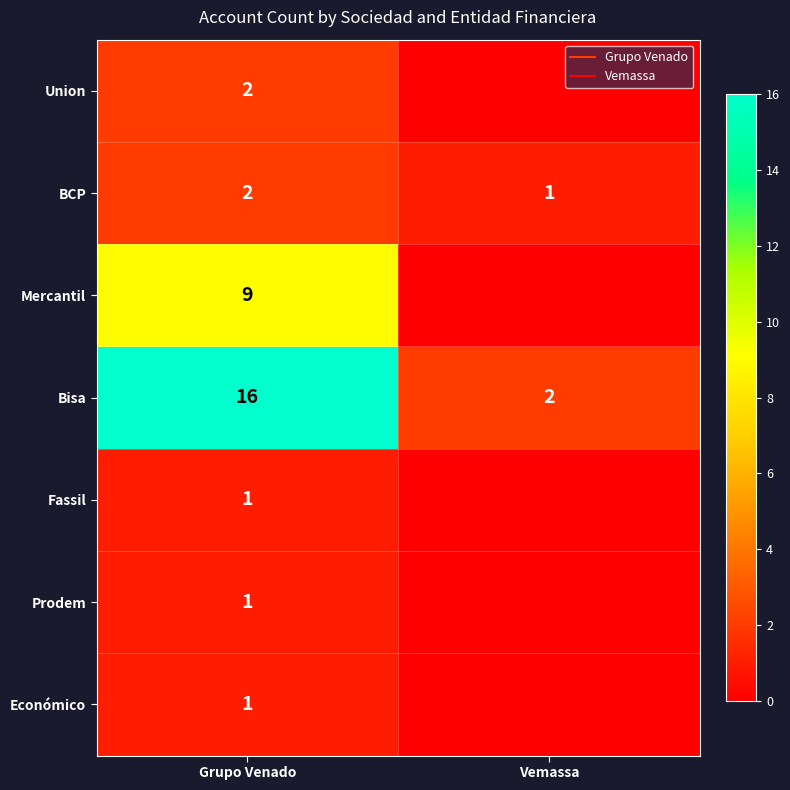

What is the difference between the highest and lowest values at Grupo Venado?

15